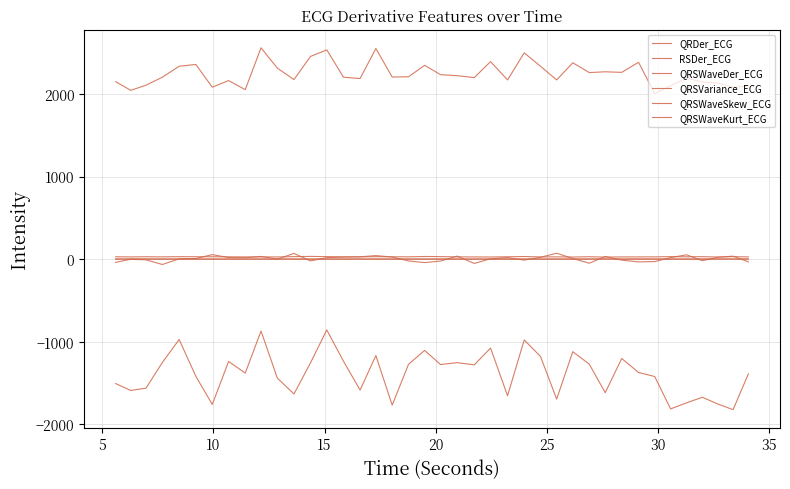

Does the chart display data point markers on the line(s)?

No